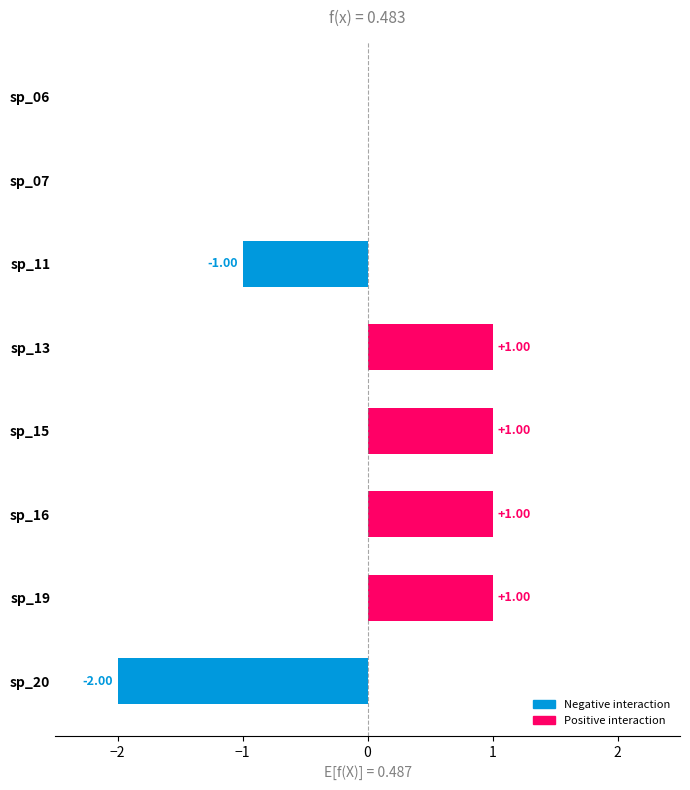

Between sp_20 and sp_11, which is larger?

sp_11